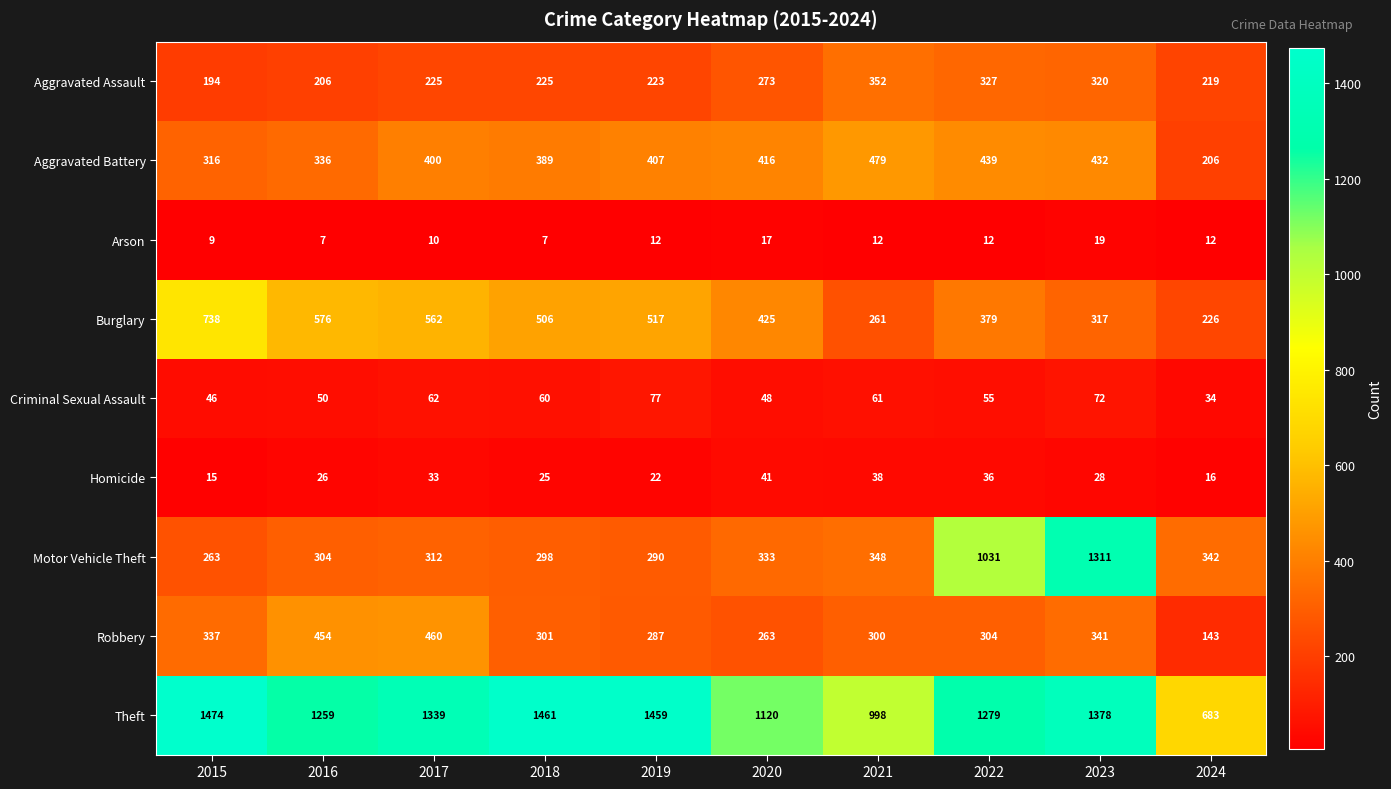

True or false: Motor Vehicle Theft has a value of 103 at 2021.

False